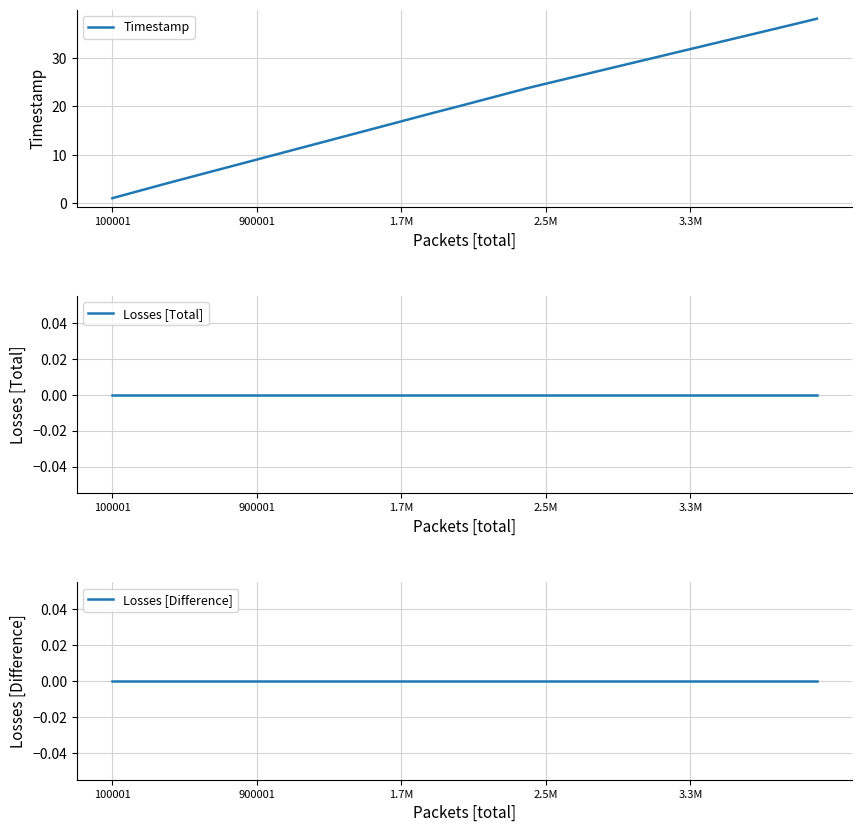

What is the lowest value of the Timestamp series?

1.0